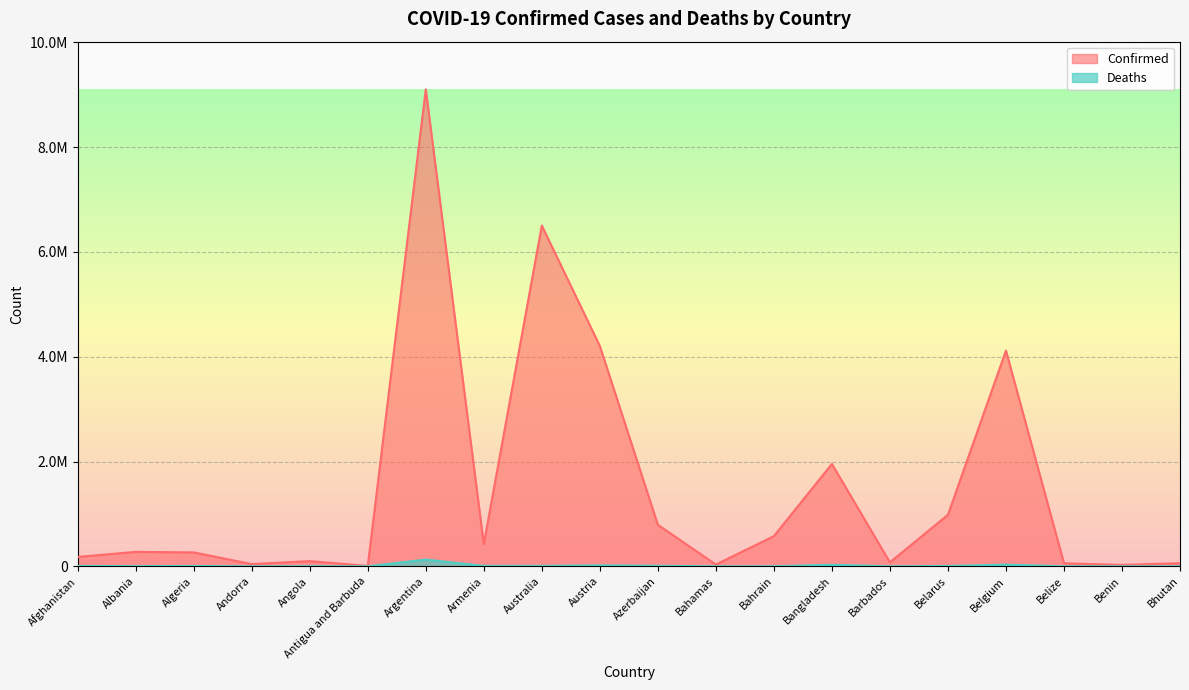

How many data points in Confirmed are less than 275485?

10